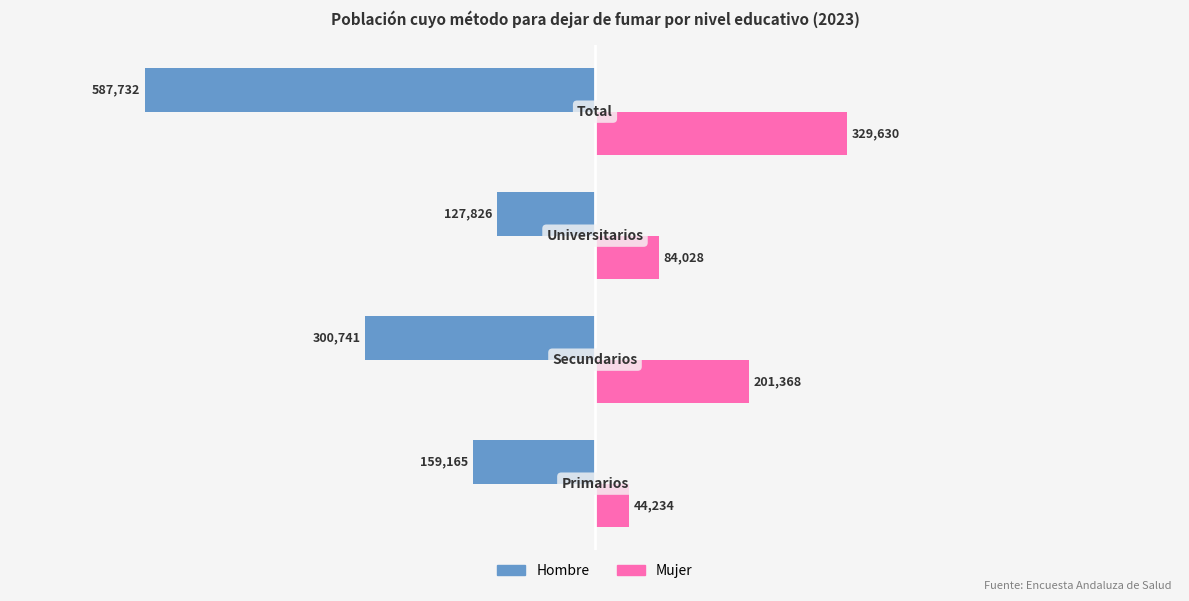

Rank the series by their average value, from highest to lowest.

Mujer, Hombre